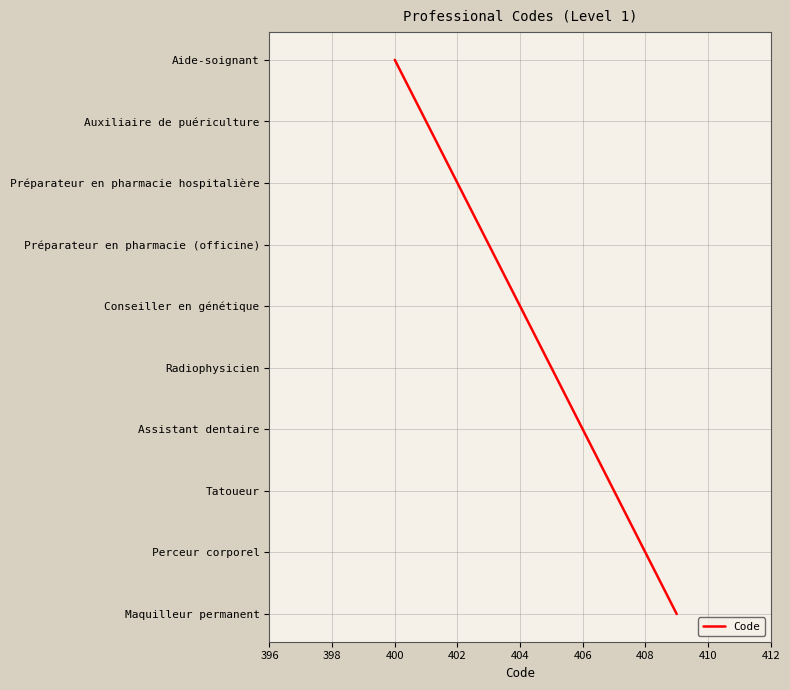

Does the chart display data point markers on the line(s)?

No